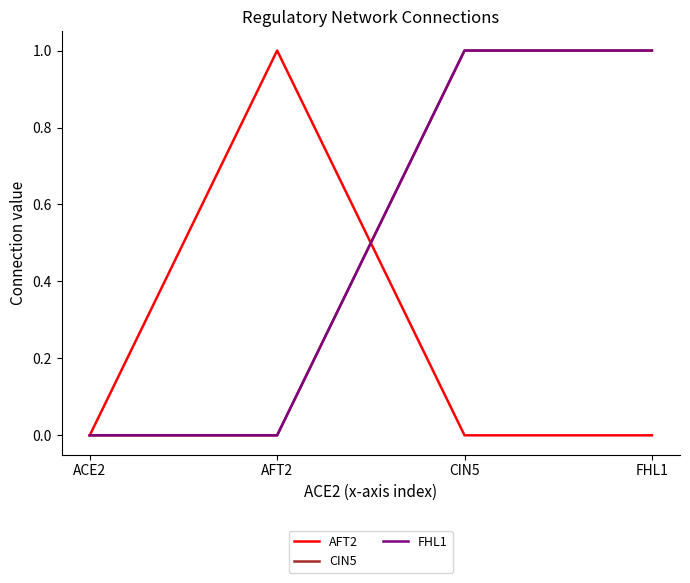

Does the chart display data point markers on the line(s)?

No